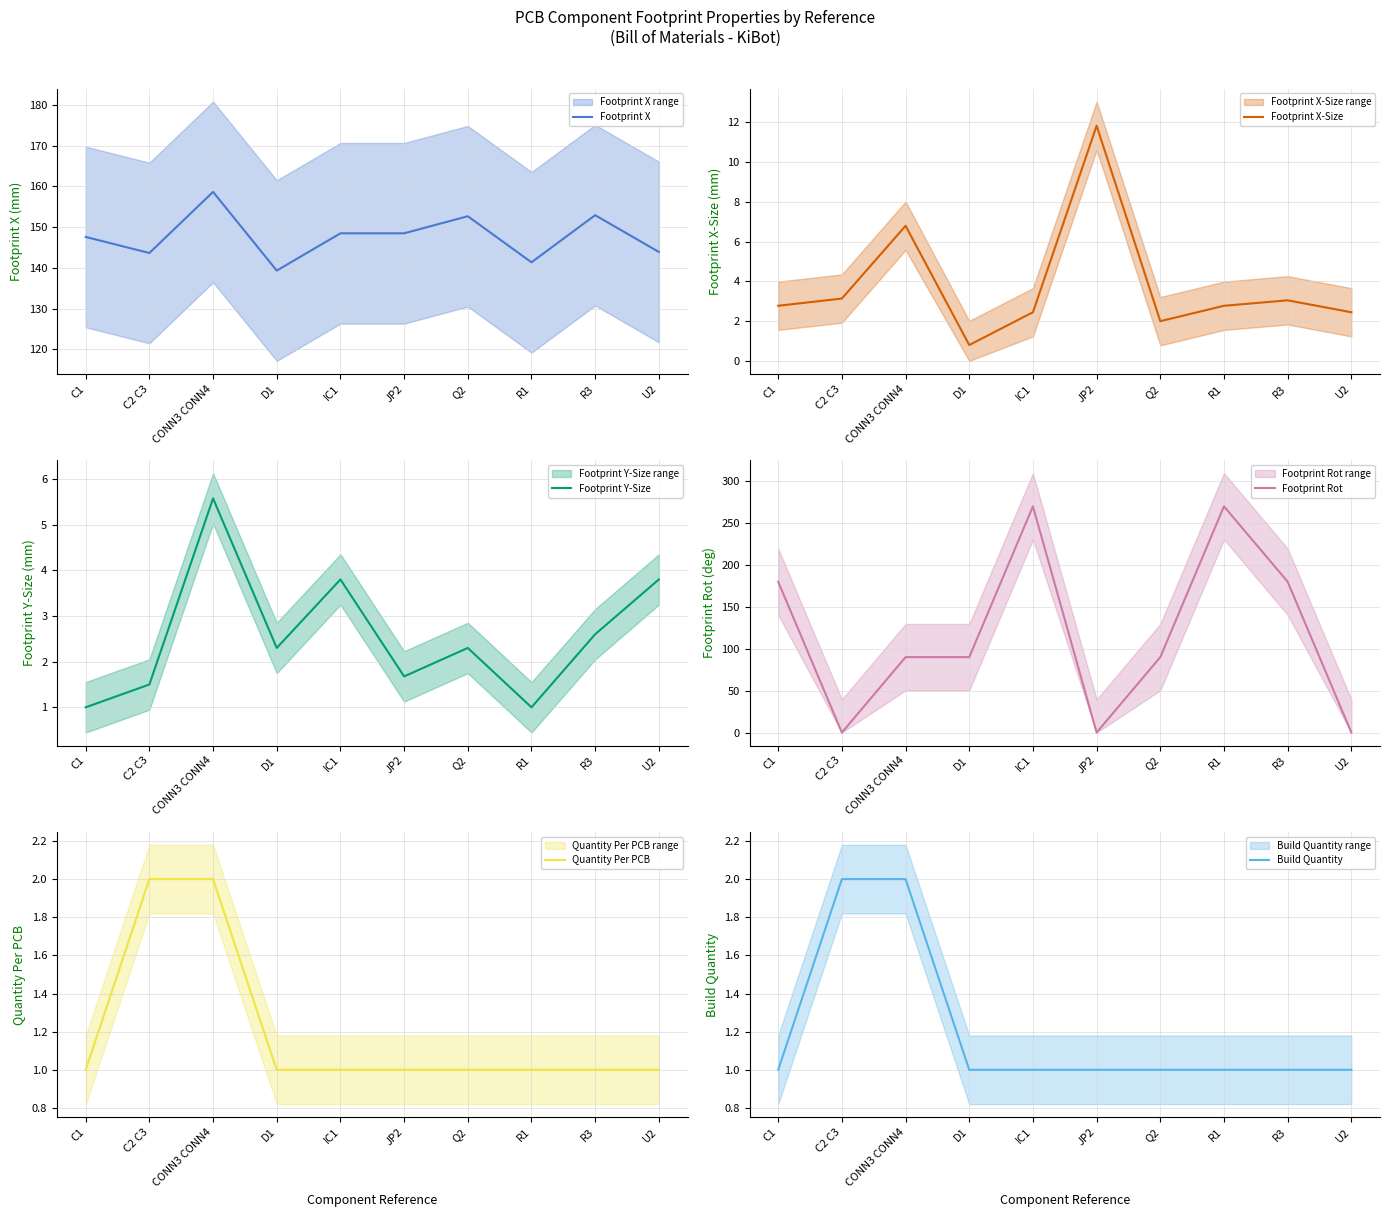

The Footprint X-Size series shows 2.8 at R1. True or false?

True